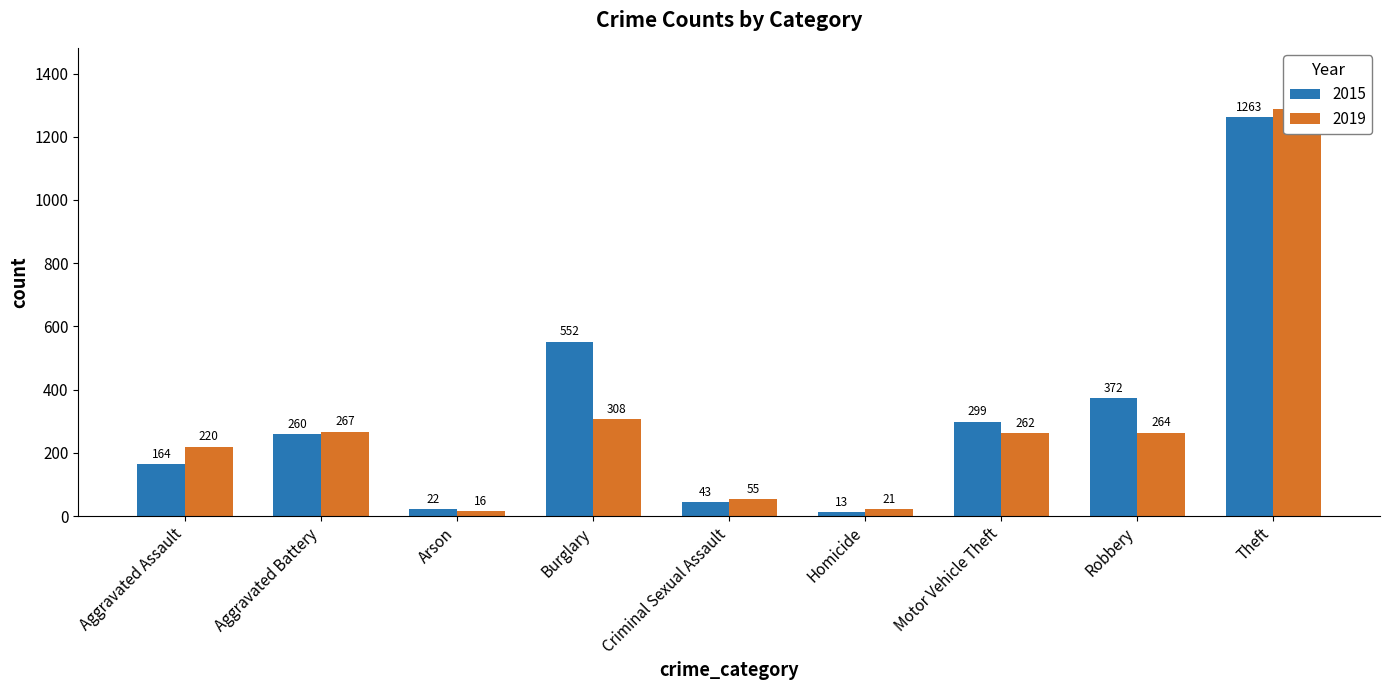

What is the average value of the 2015 series?

332